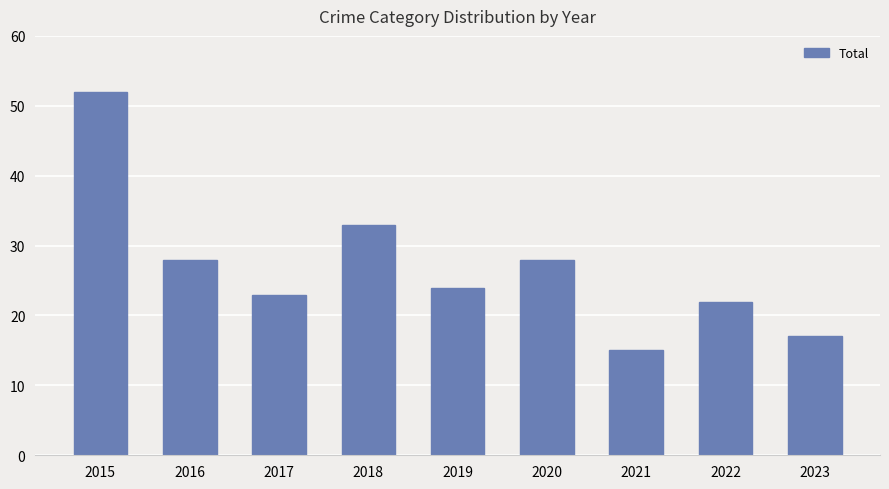

Which label corresponds to the largest value in the chart?

2015